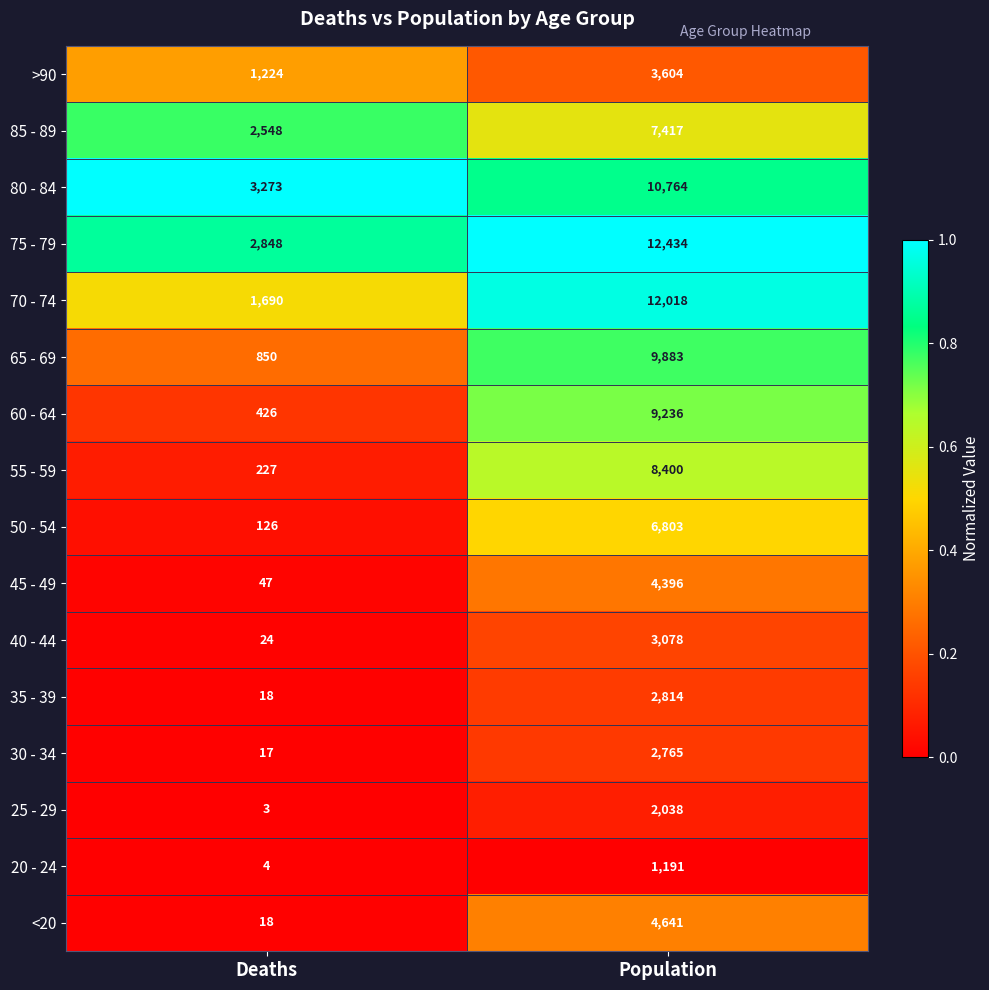

What is the sum of all 50 - 54 values?

6929